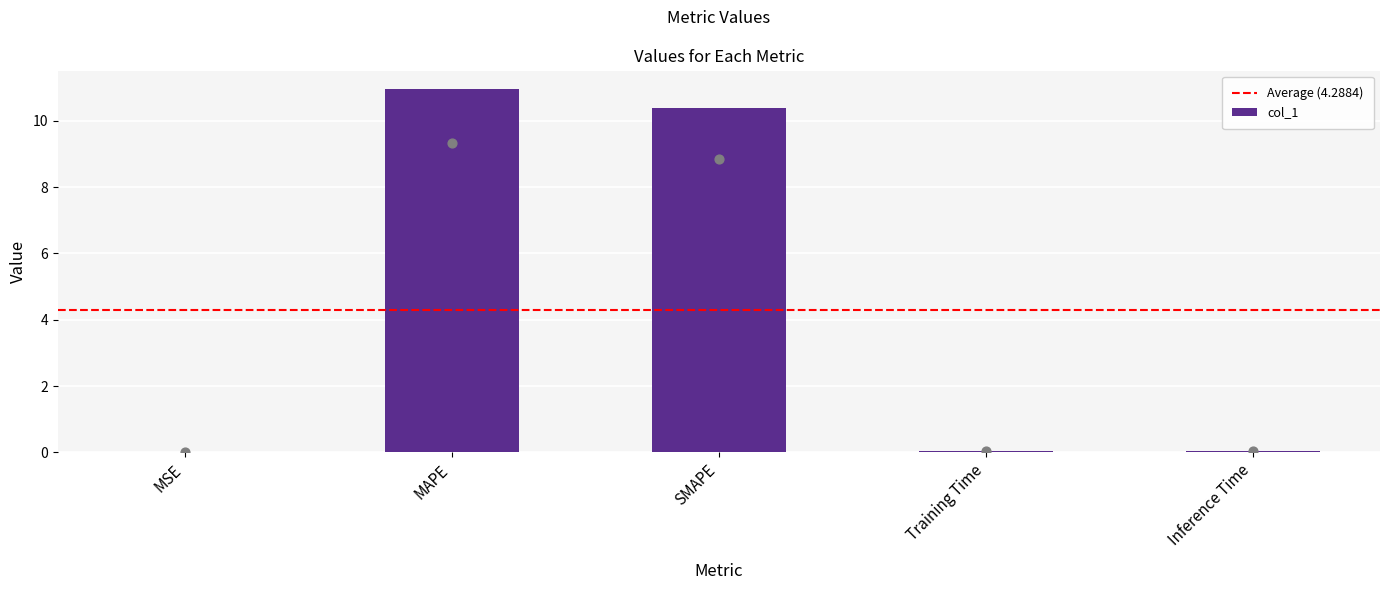

Between Inference Time and SMAPE, which is larger?

SMAPE